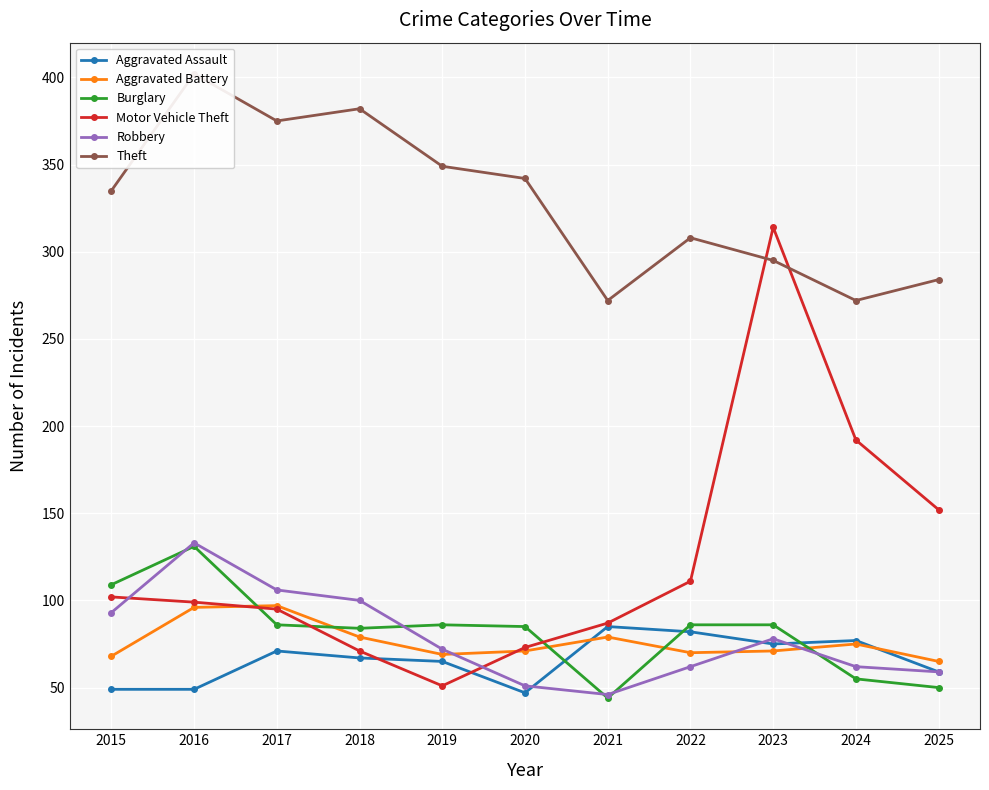

The value of Burglary at 2025 is 50. True or false?

True